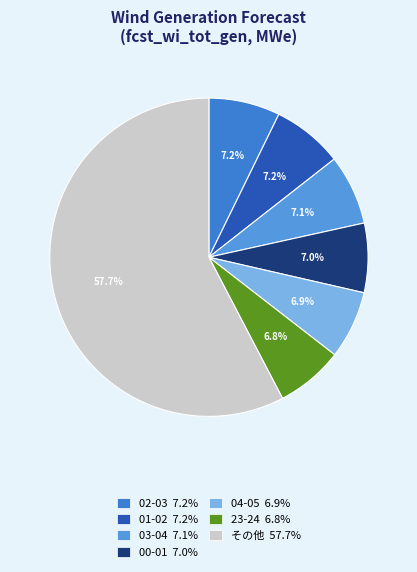

Does any single category account for the majority?

Yes